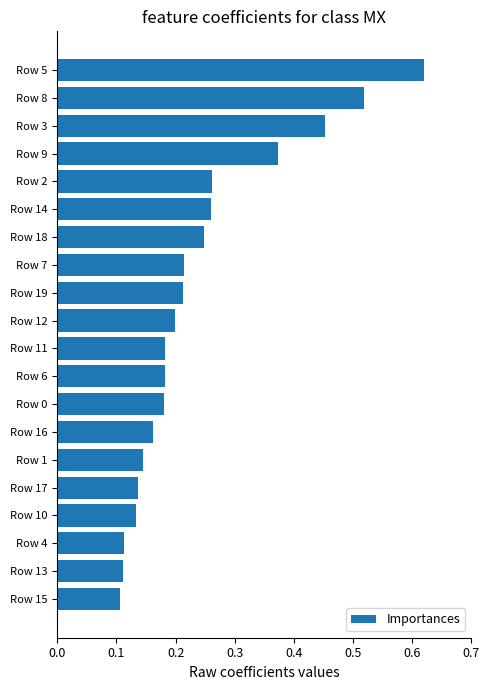

Which category has the highest value across all series?

Row 5